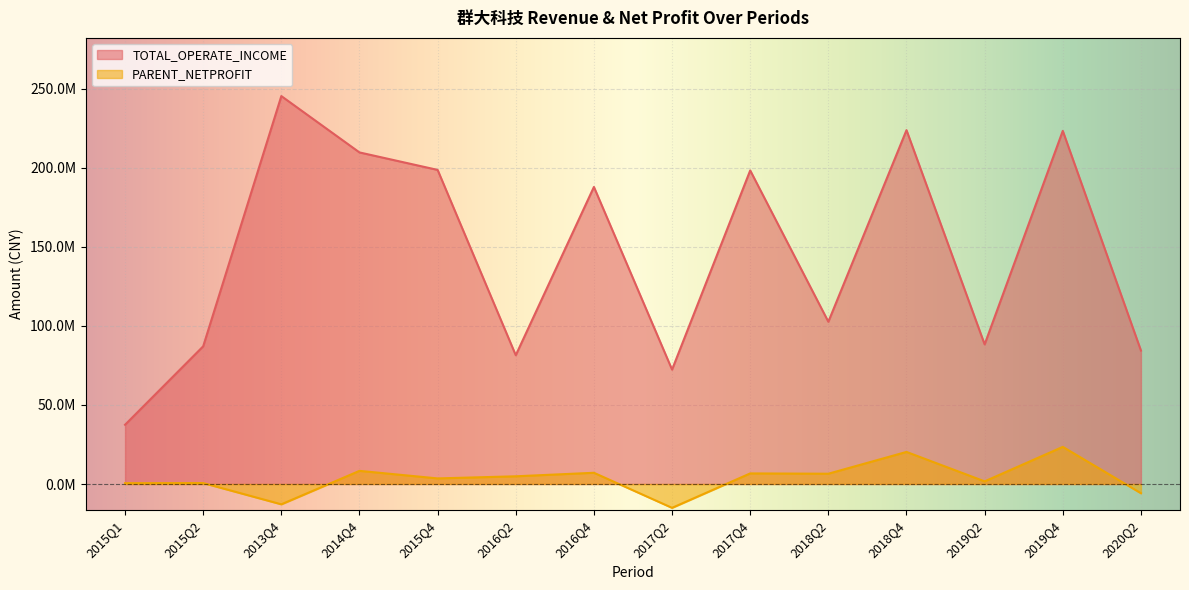

Where does the TOTAL_OPERATE_INCOME series first go above 187867444?

2013Q4